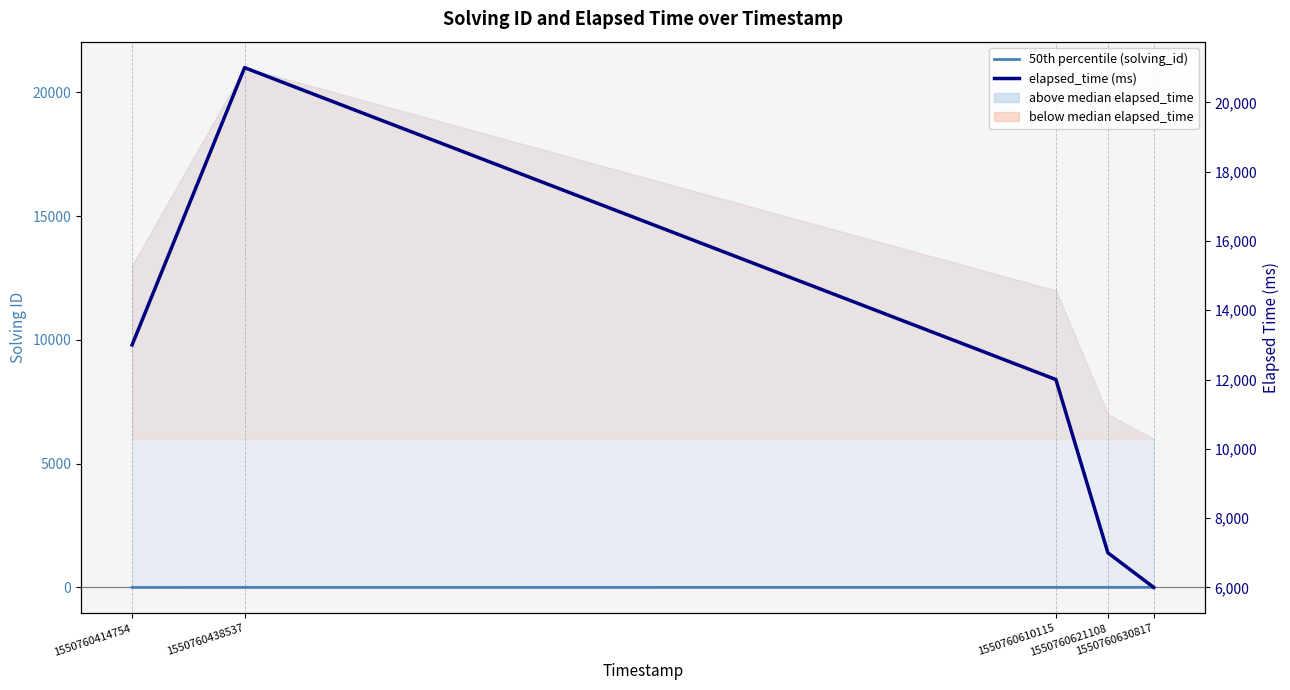

What is the spread (max minus min) of values at 1550760621108?

6996